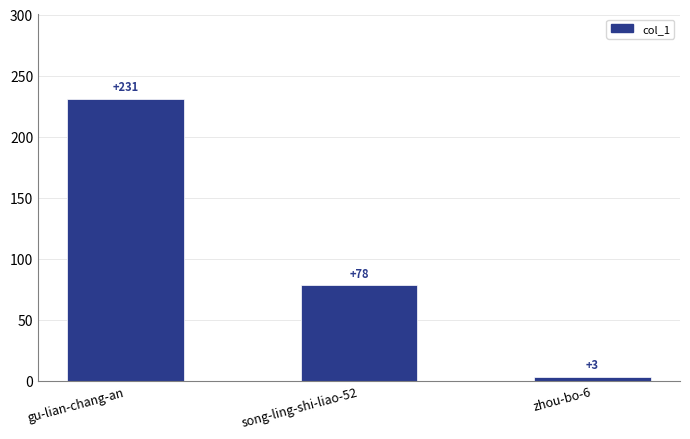

At which label is the value closest to 117?

song-ling-shi-liao-52